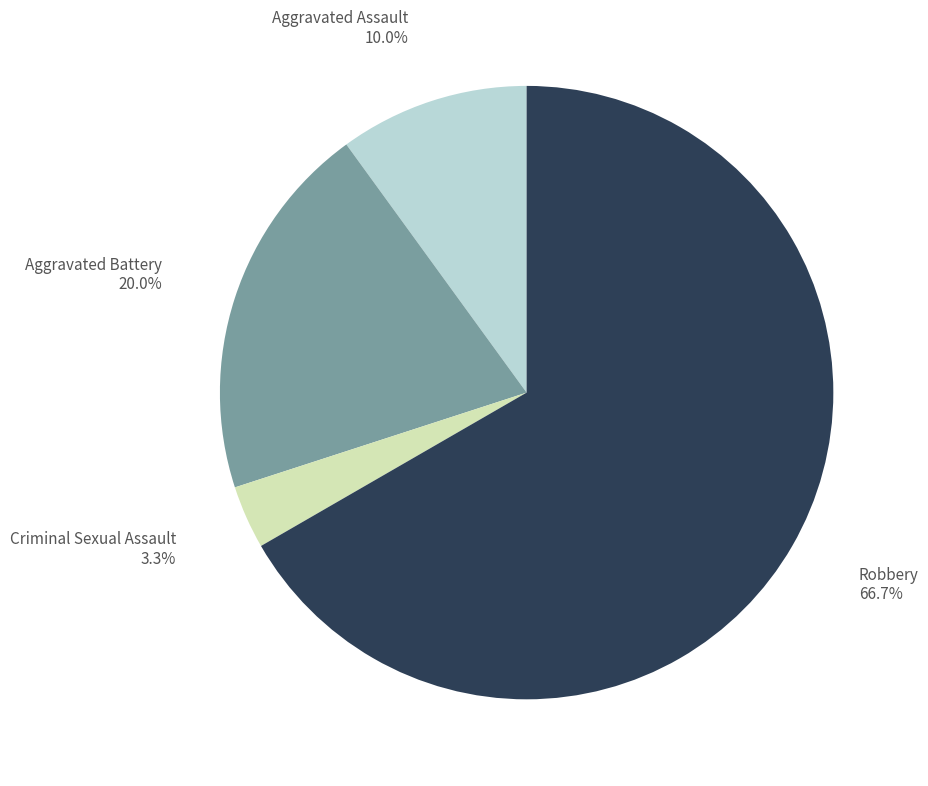

What is the smallest slice in the pie chart?

Criminal Sexual Assault